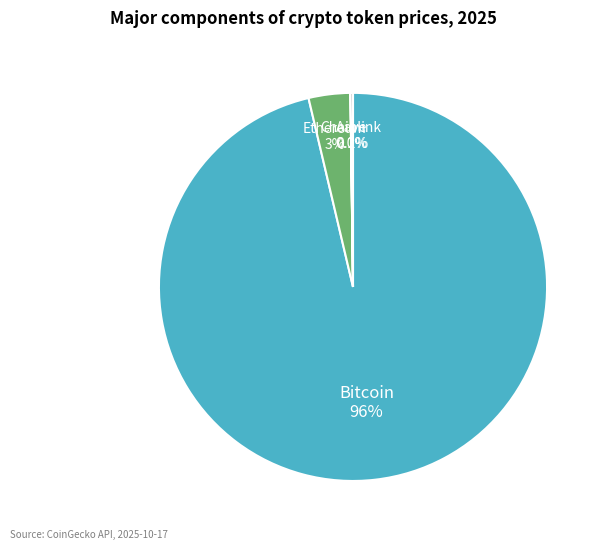

Is there any slice that represents more than half of the pie?

Yes